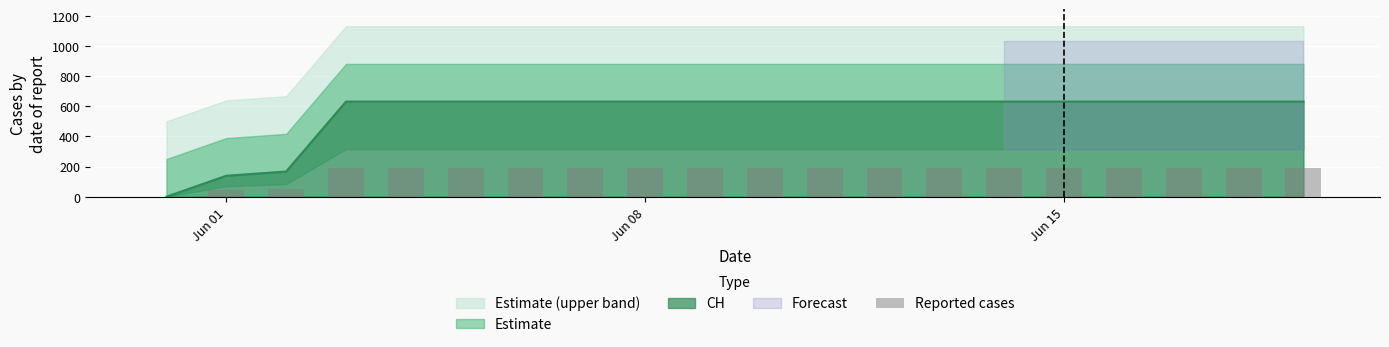

What is the maximum value for CH?

631